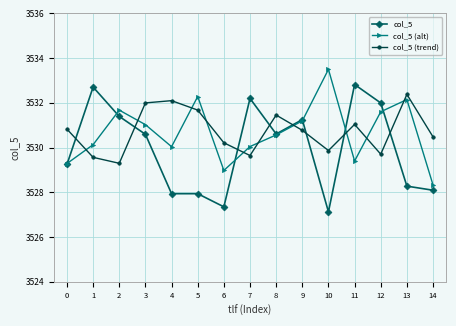

What is the spread (max minus min) of values at 9?

0.5